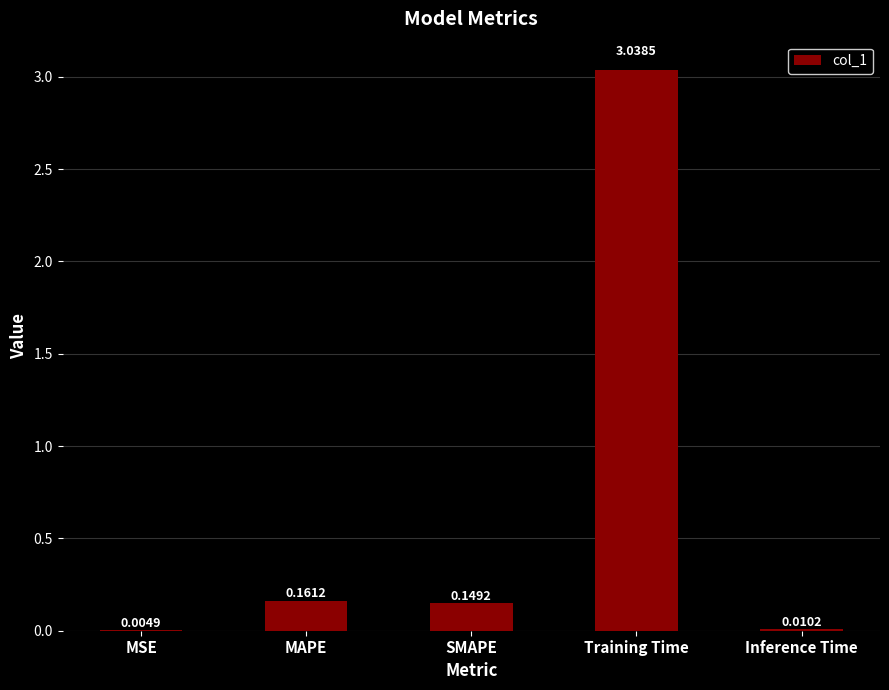

Which label corresponds to the largest value in the chart?

Training Time